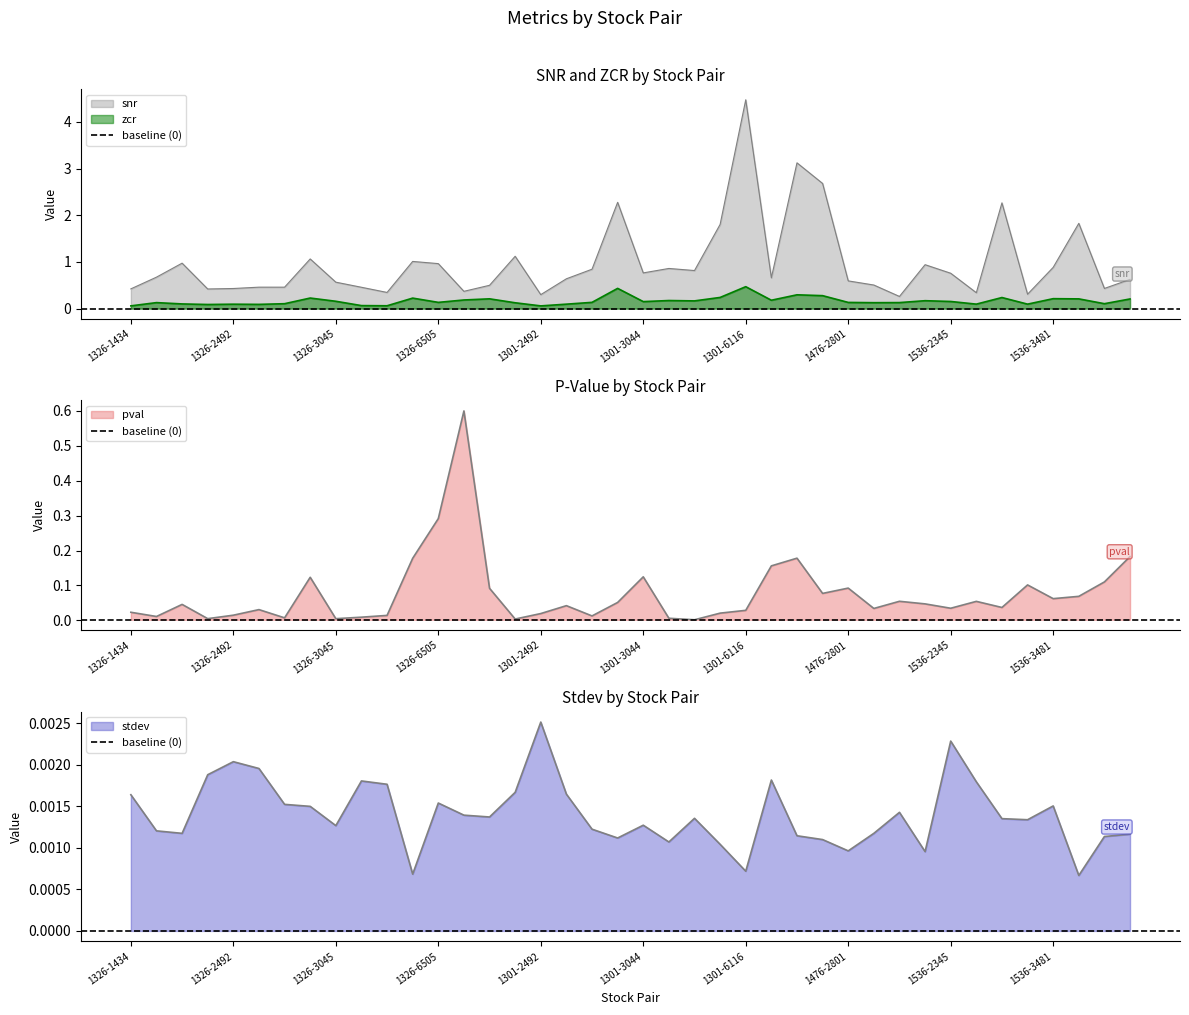

Rank the series at 1301-3045 from lowest to highest value.

stdev, pval, zcr, snr